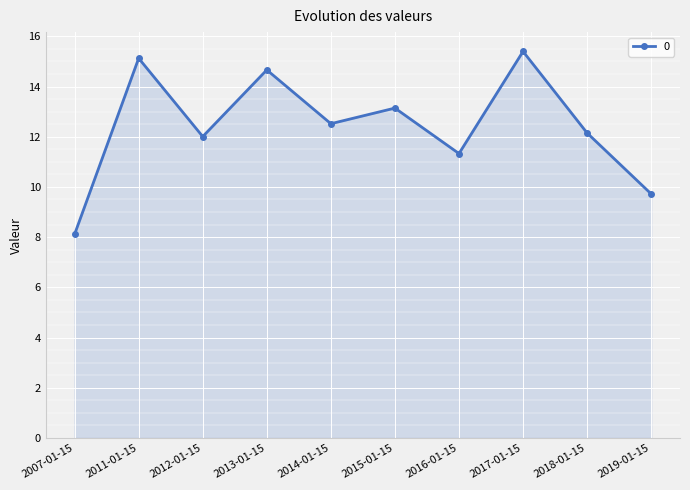

Which has a higher value, 2018-01-15 or 2007-01-15?

2018-01-15